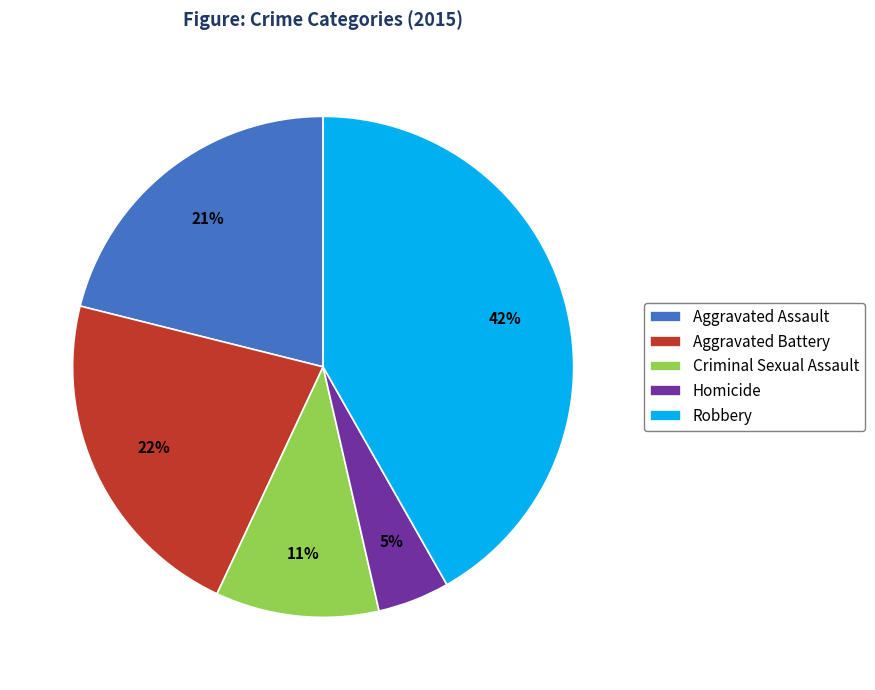

True or false: Robbery accounts for 42% of the total.

True